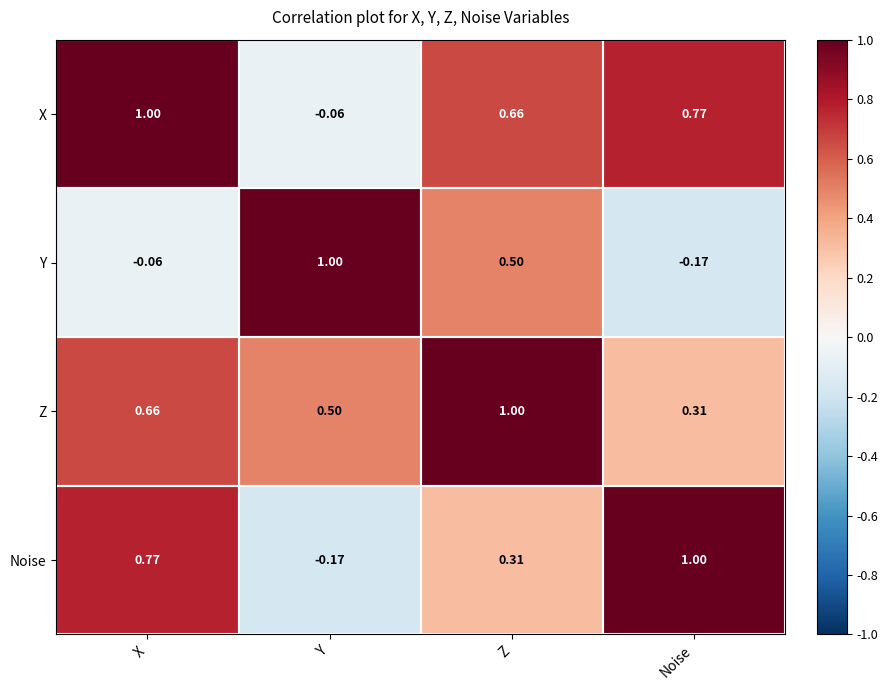

Which category has the highest value in the X series?

X